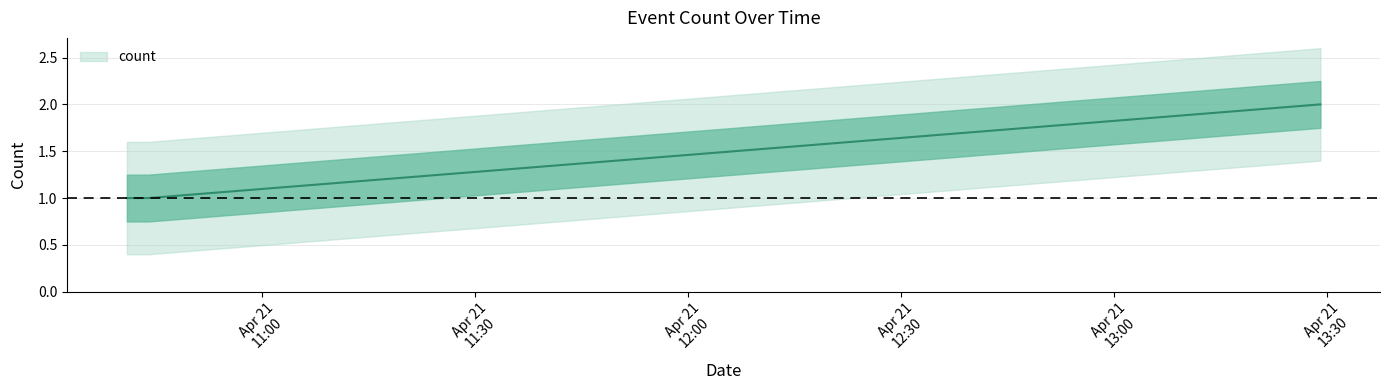

True or false: the data shows 1 at 2019-04-21 10:44:00.

True